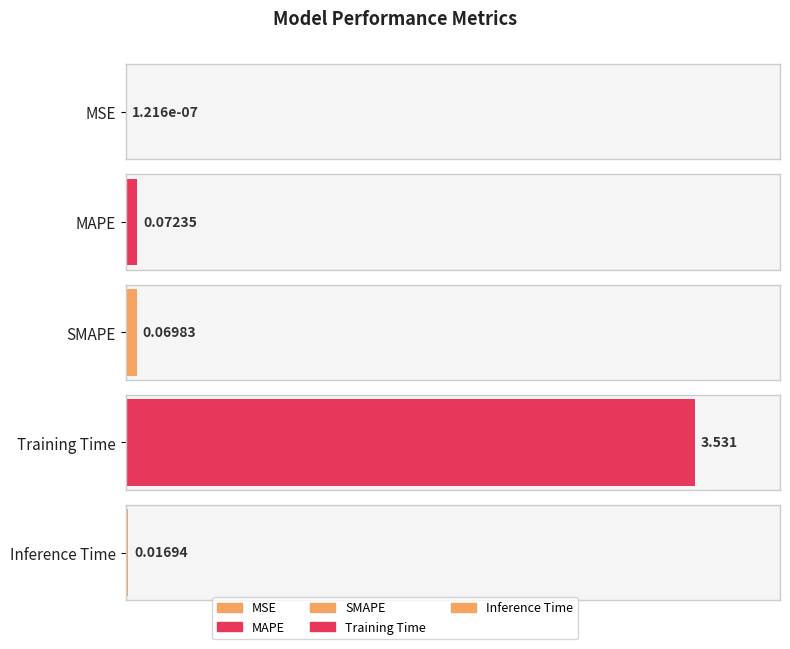

True or false: the data shows 0.0 at Inference Time.

False